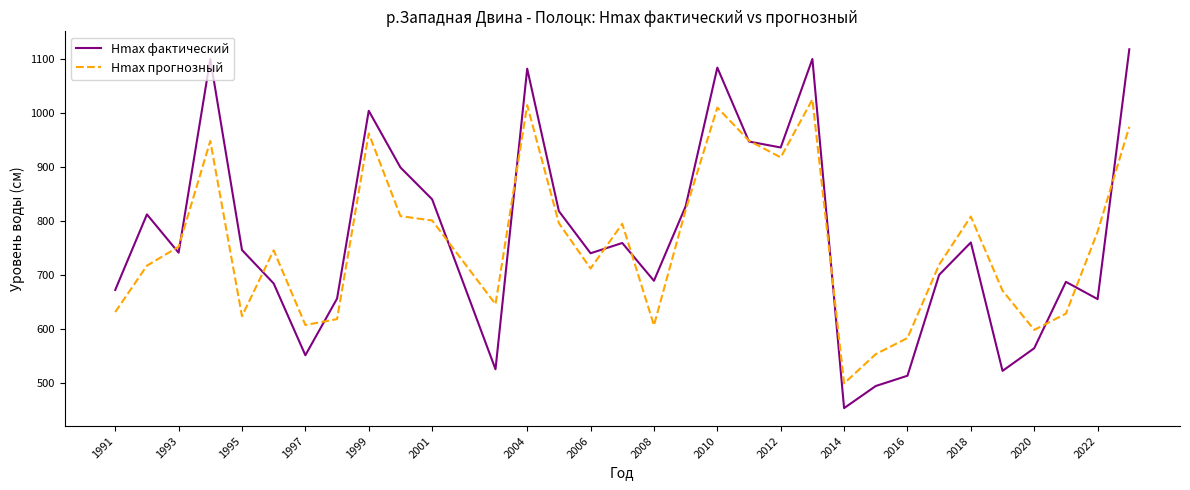

Which series has the largest range (max minus min)?

Hmax фактический